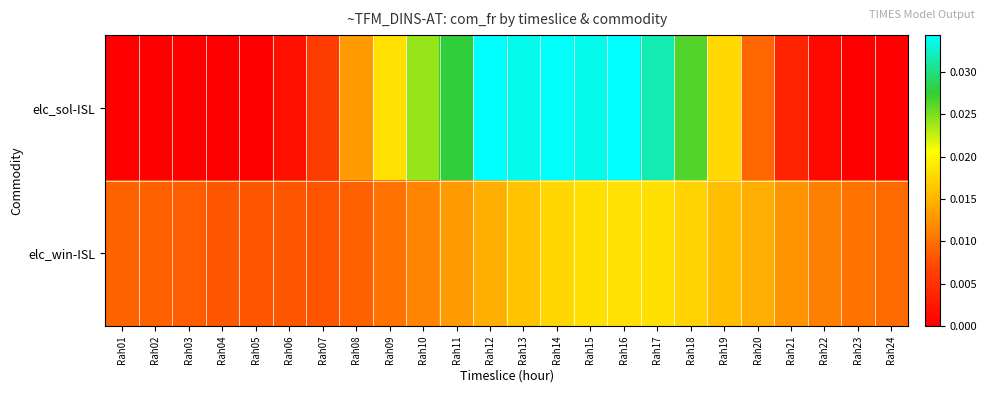

Count the number of data series in this chart.

2